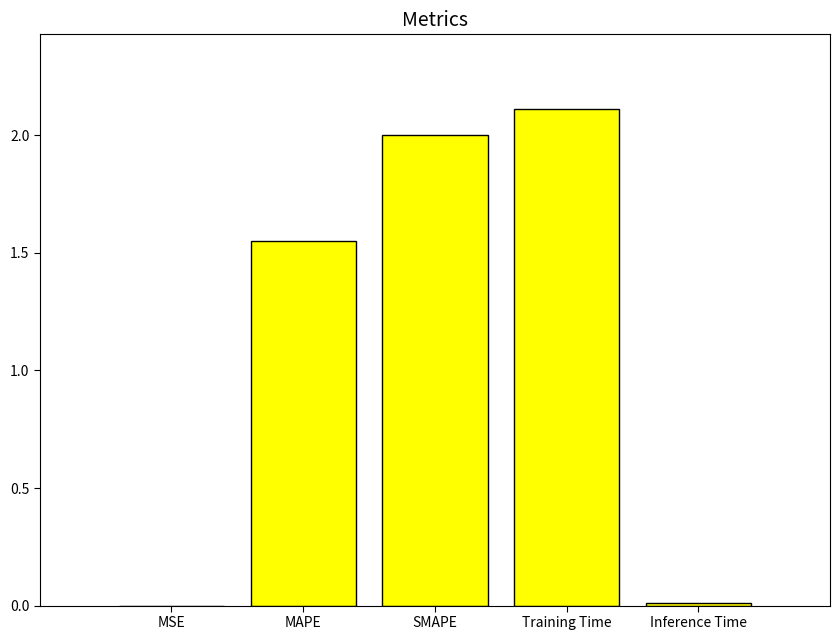

The value at MSE is 0.0. True or false?

True